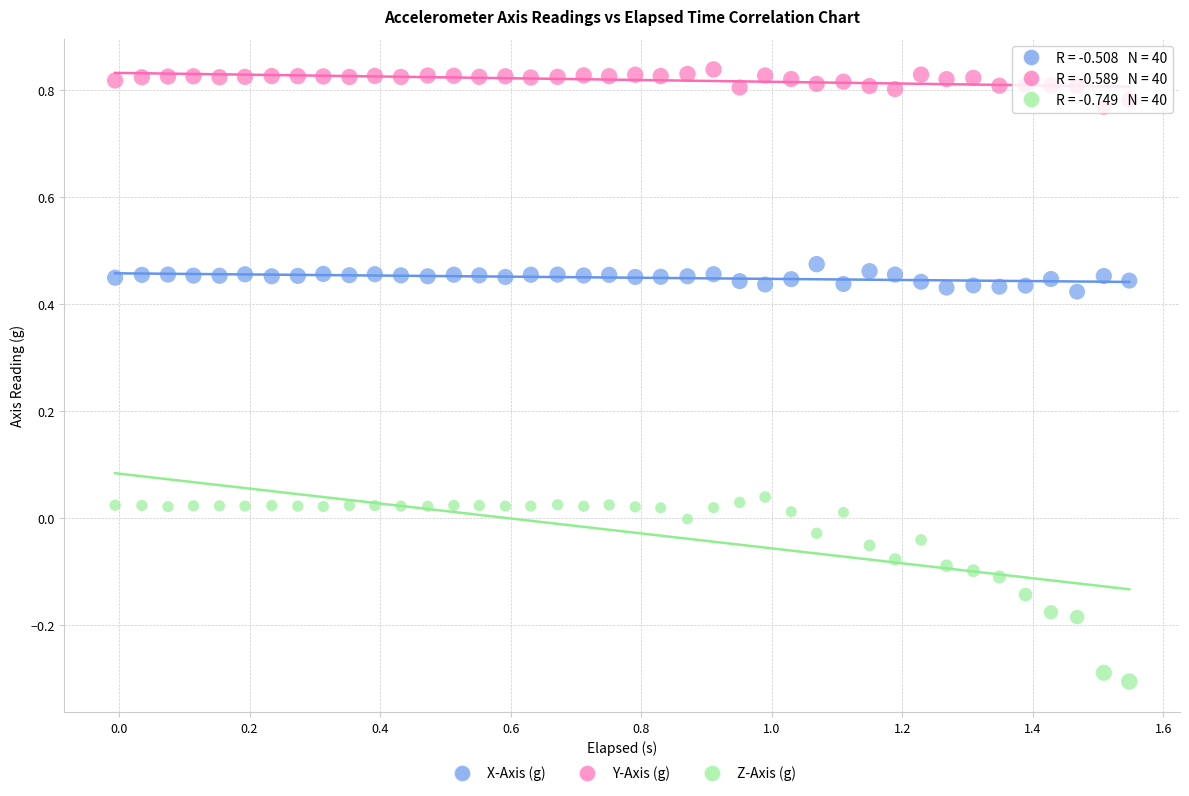

Across all data points, what is the range of Y values (max minus min)?

1.1